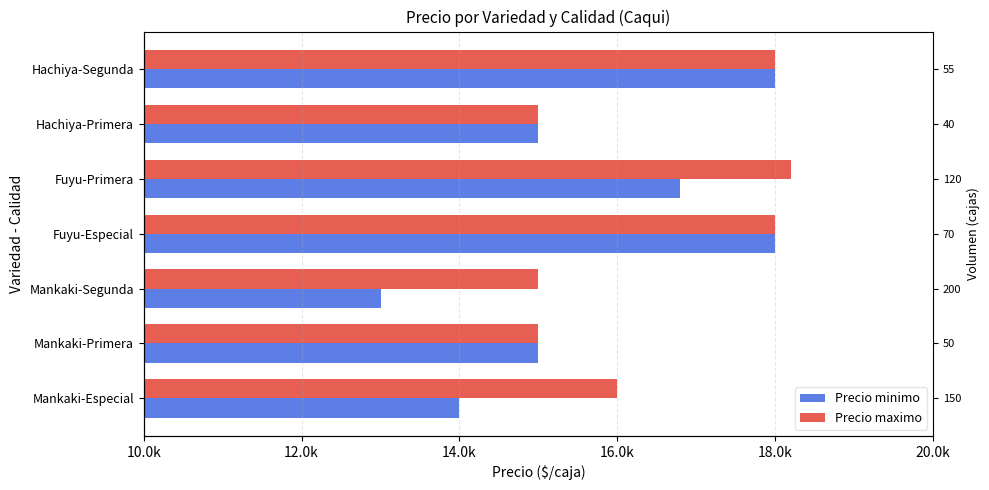

List the series in order of their overall mean, highest first.

Precio maximo, Precio minimo